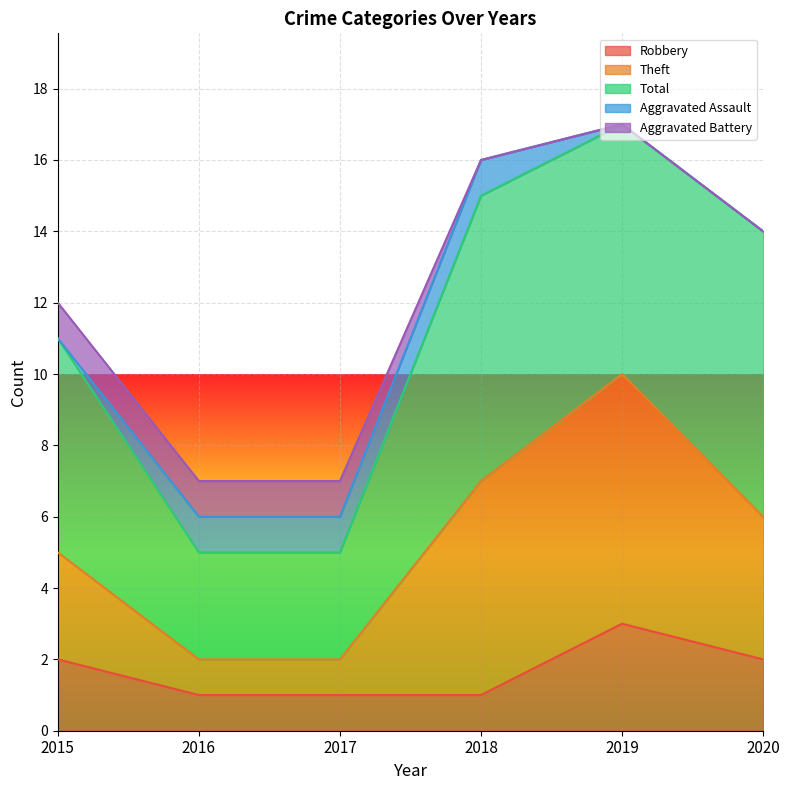

The value of Robbery at 2015 is 0. True or false?

False